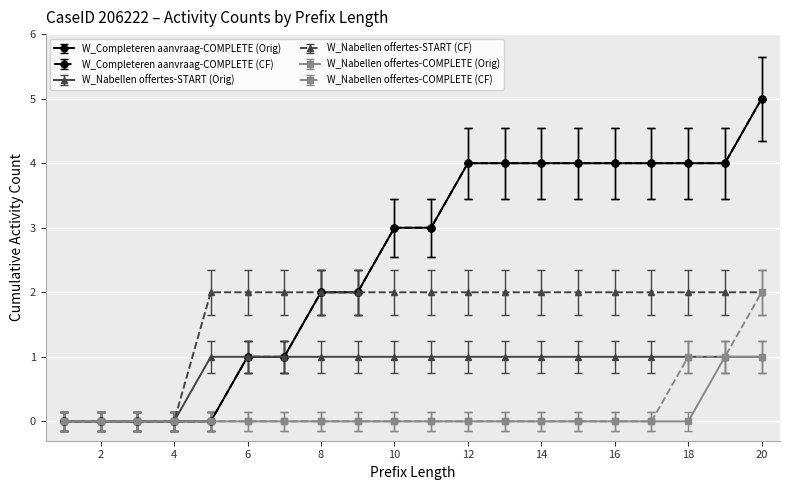

Does the chart display data point markers on the line(s)?

Yes